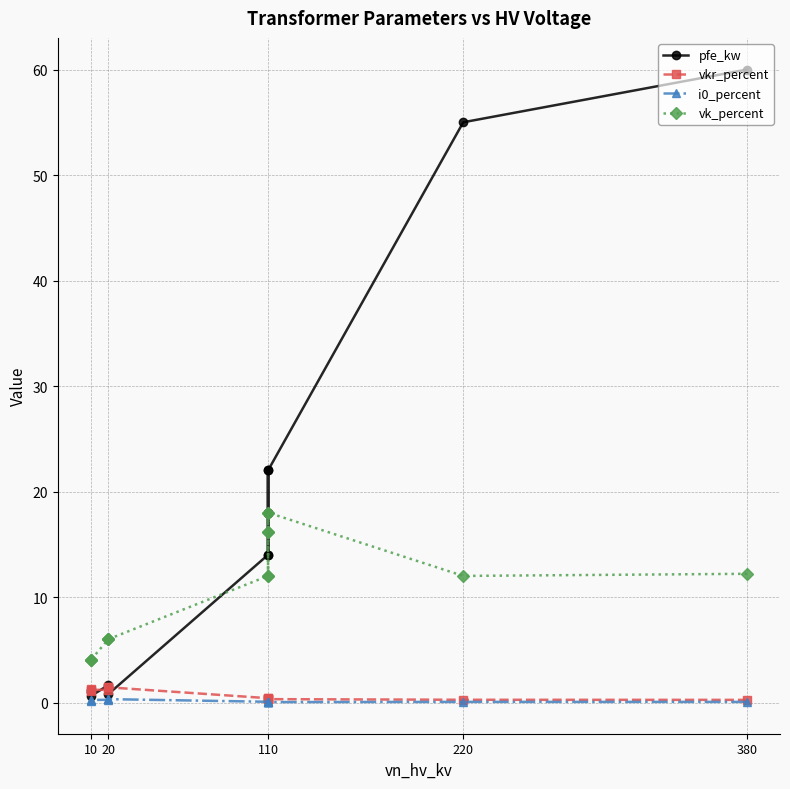

How many interior local peaks does the i0_percent series have?

2